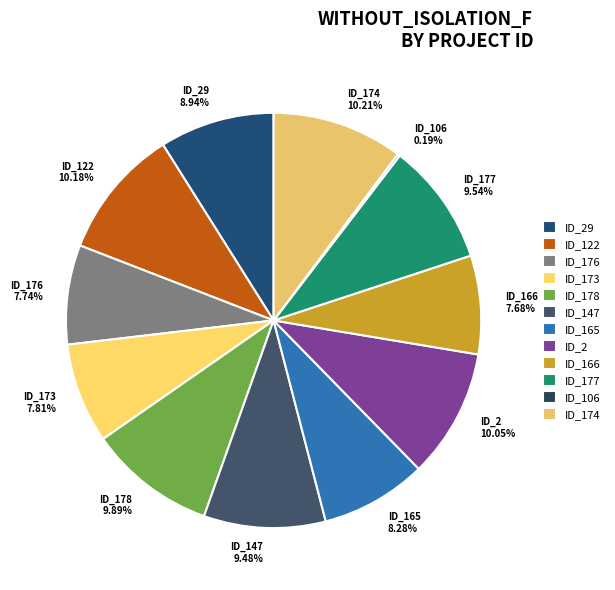

Is the sum of ID_122 10.18% and ID_147 9.48% greater than half?

No